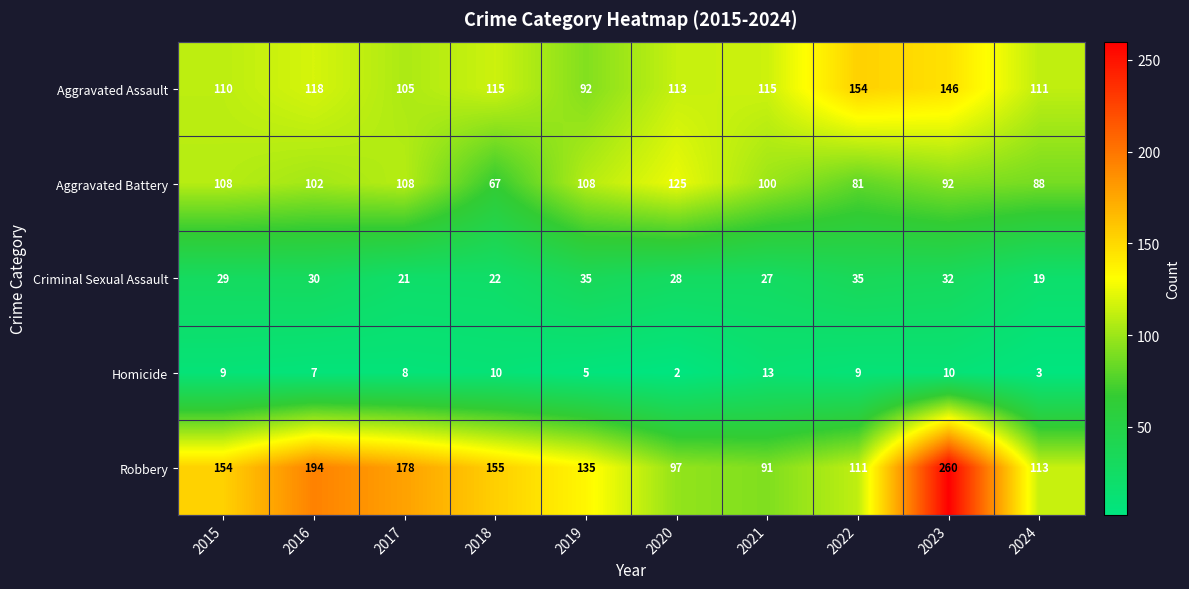

At which category is the sum across all series the highest?

2023